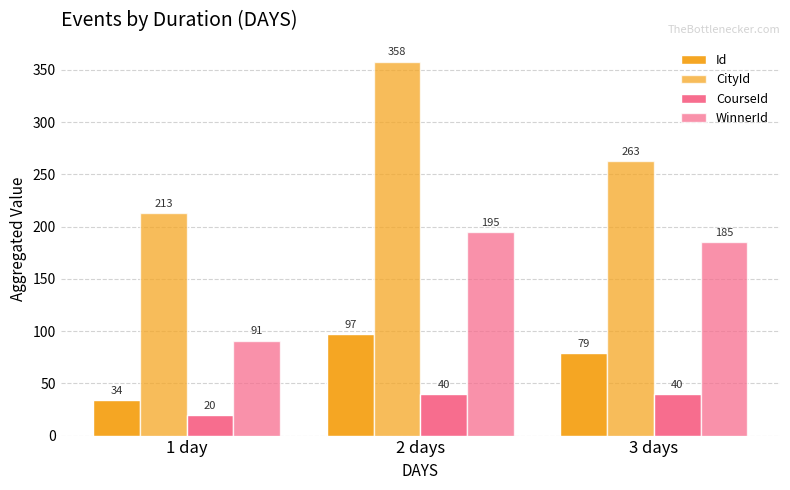

Is the value of WinnerId at 3 days greater than the value of CityId at 3 days?

No